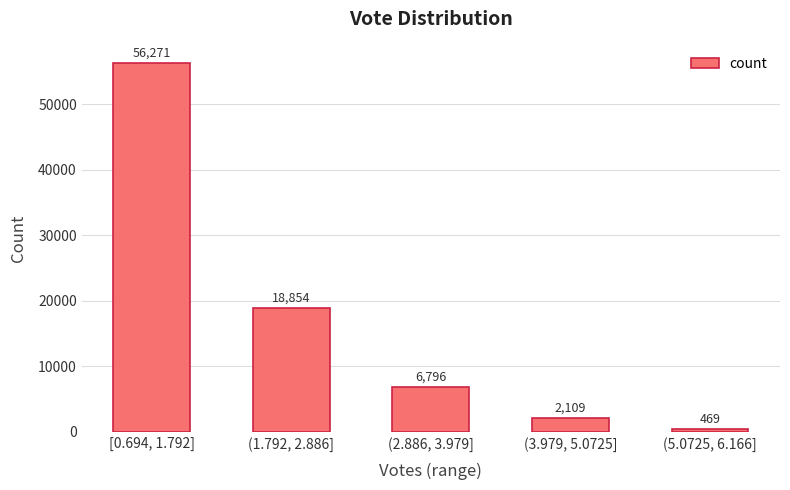

How many values are below 6796?

2